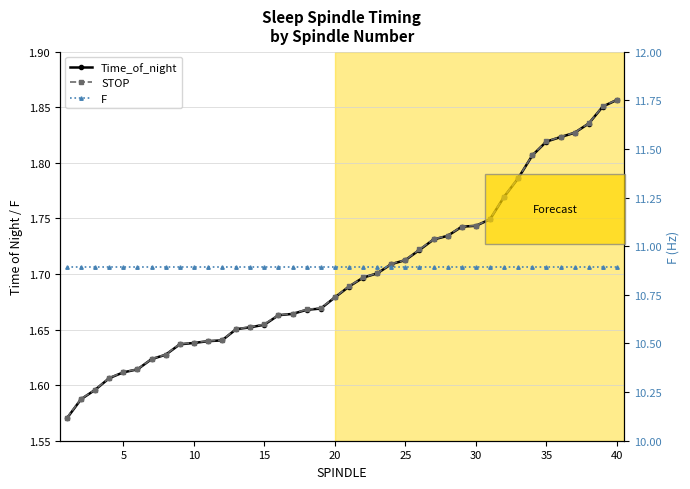

What is the sum of all F values?

435.8